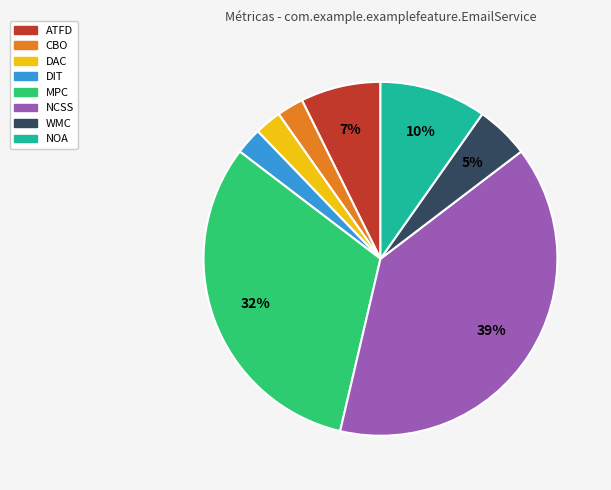

How many segments does this pie chart have?

8